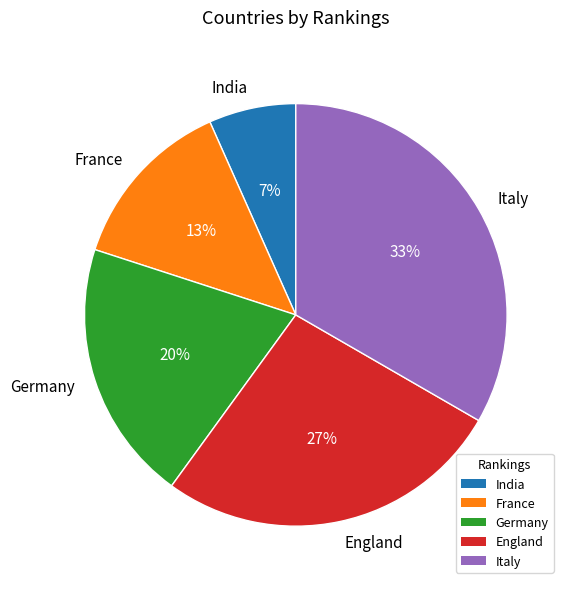

Is the sum of France and Italy greater than half?

No